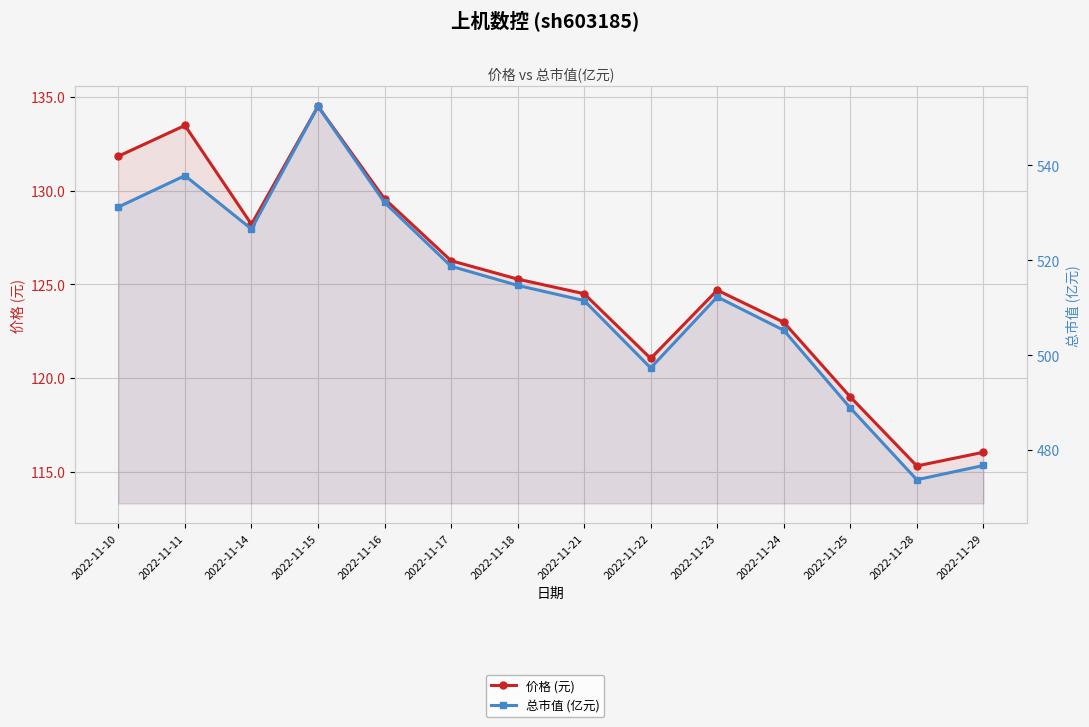

At which category is the sum across all series the highest?

2022-11-15